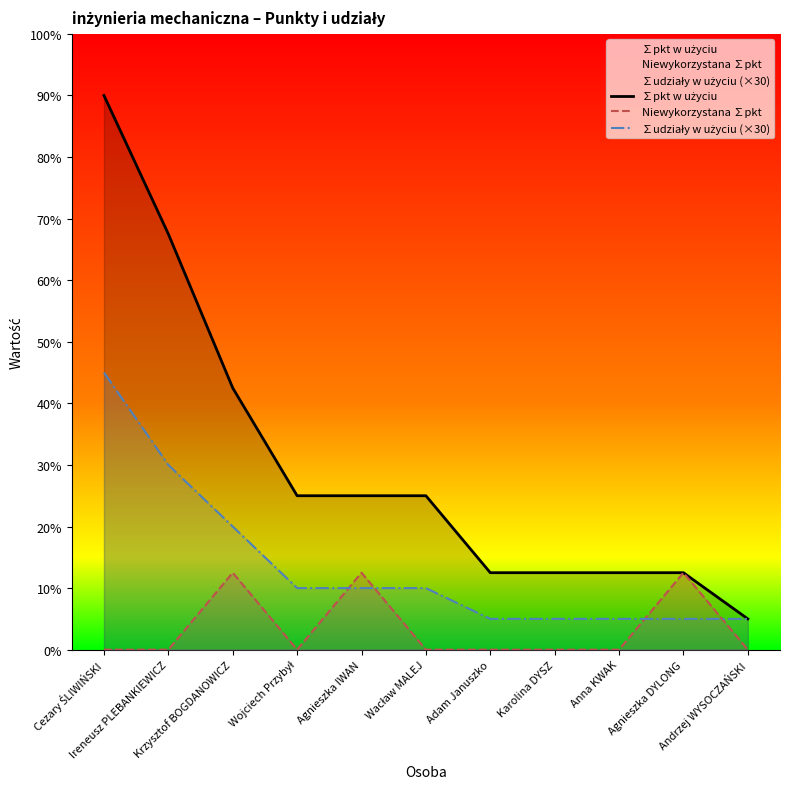

What position from the left is Cezary ŚLIWIŃSKI?

1